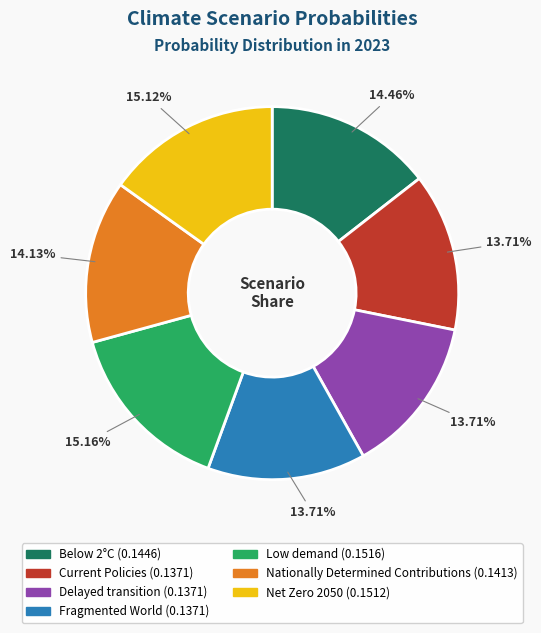

The Below 2°C slice represents 21% of the pie. True or false?

False